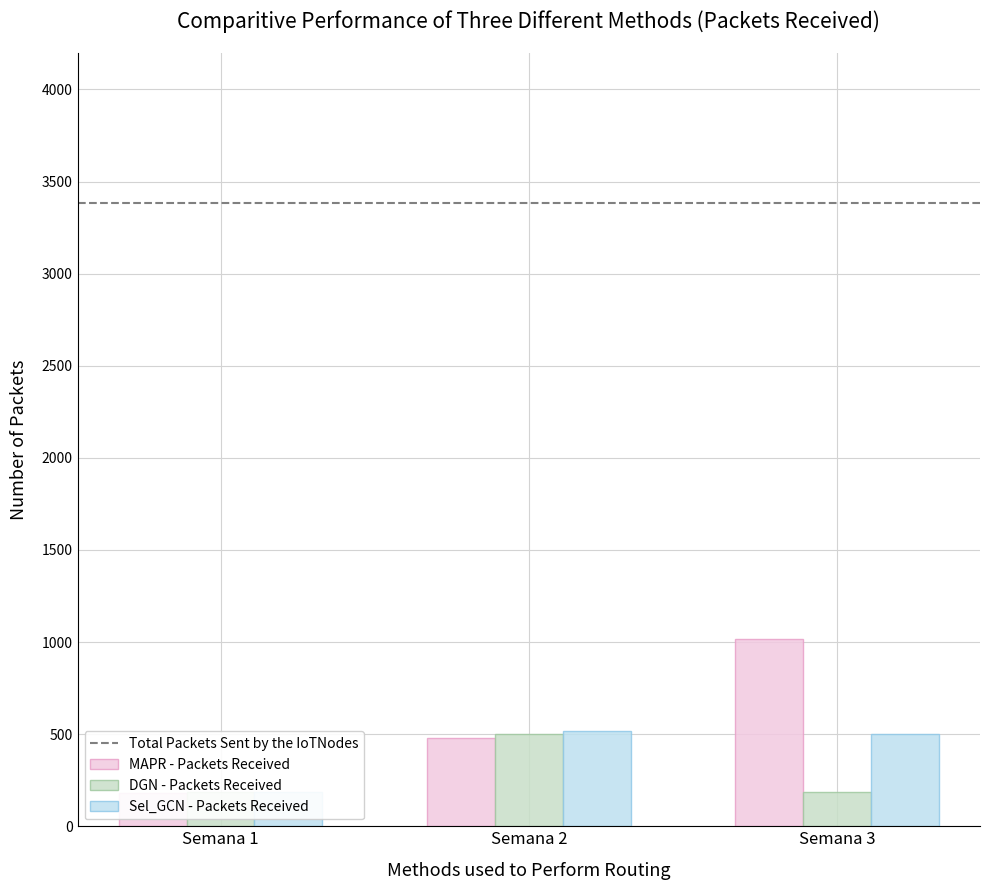

What is the value of the MAPR - Packets Received bar at the 2nd from the left?

479.7